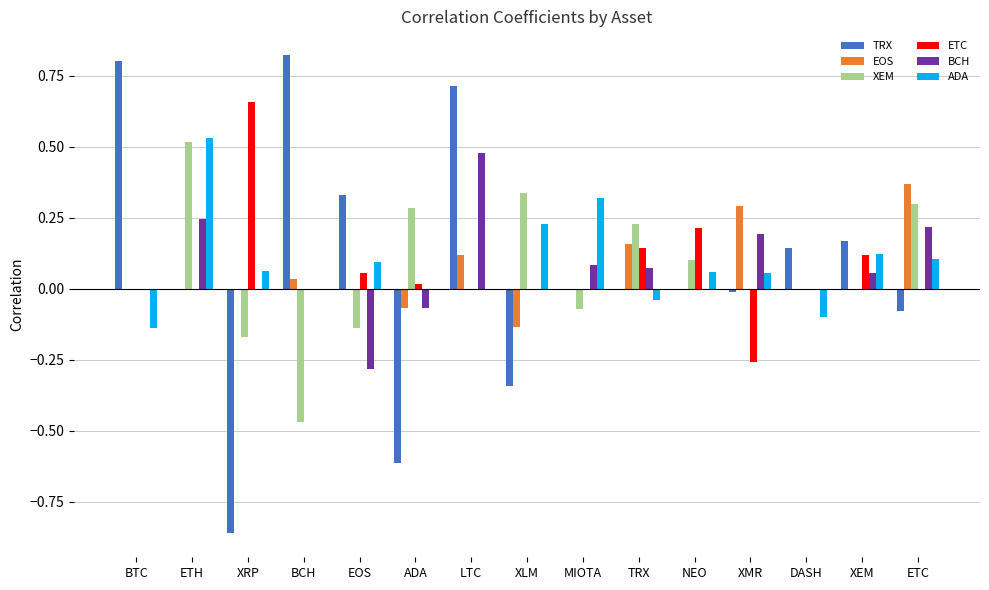

Which series changed the most between XRP and BCH?

TRX